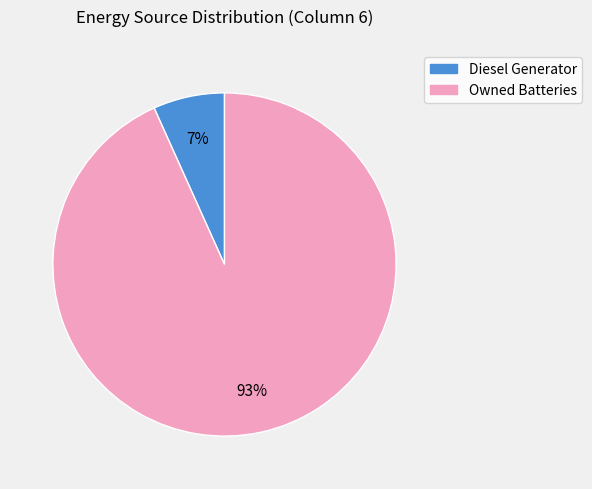

To the nearest percent, what is the average slice percentage?

50%